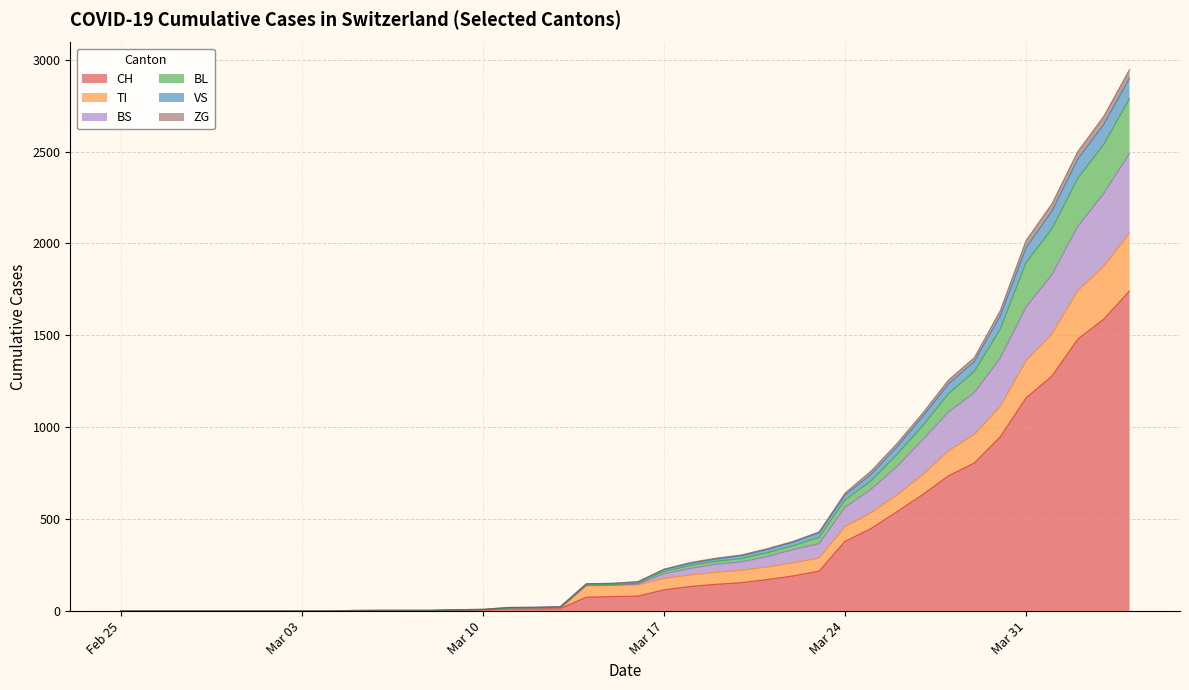

Does the chart have visible grid lines?

Yes